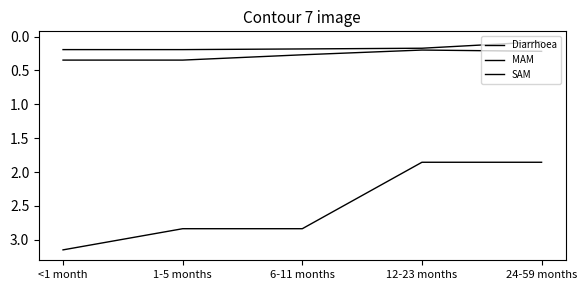

What is the value of the SAM point at the 4th from the left?

0.2